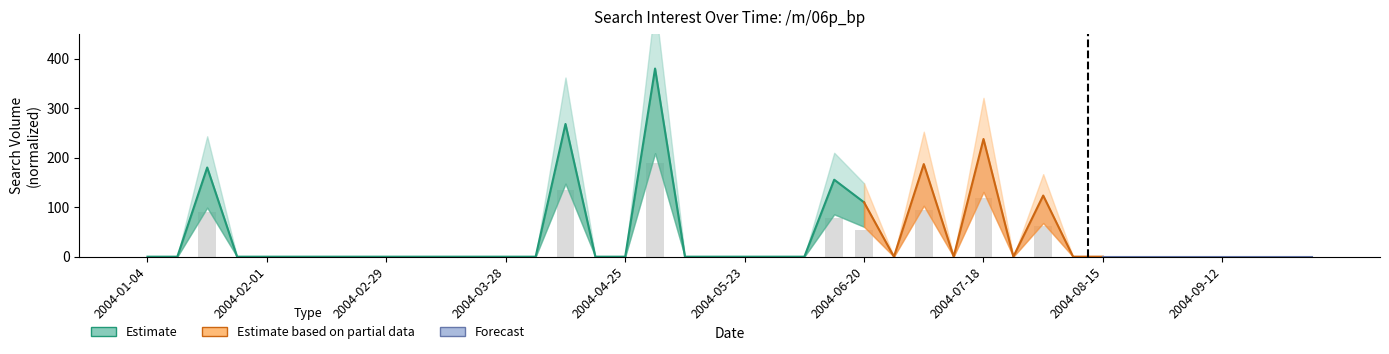

Which label corresponds to the largest value in the chart?

2004-05-02